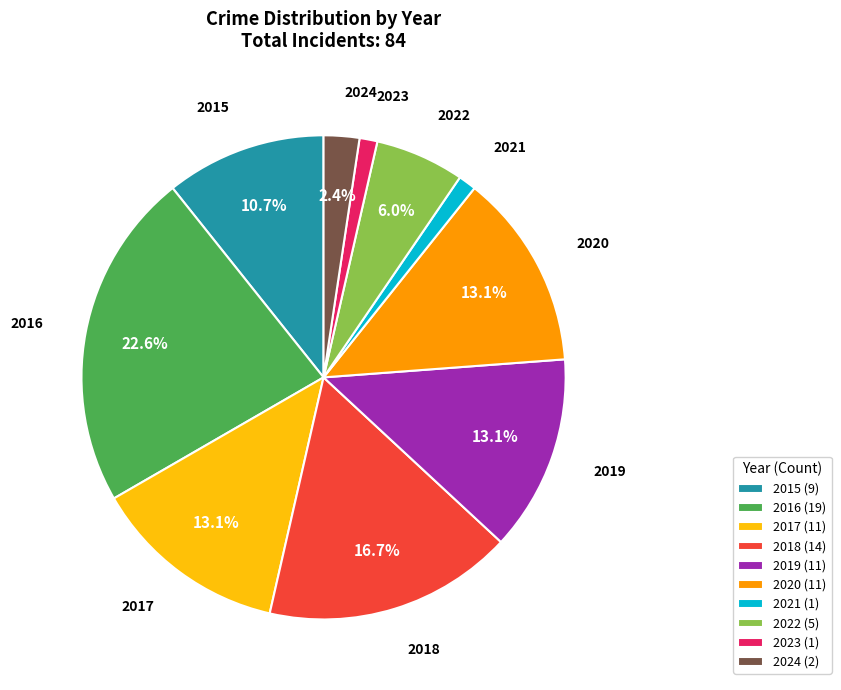

Is 2015 the majority of the pie?

No